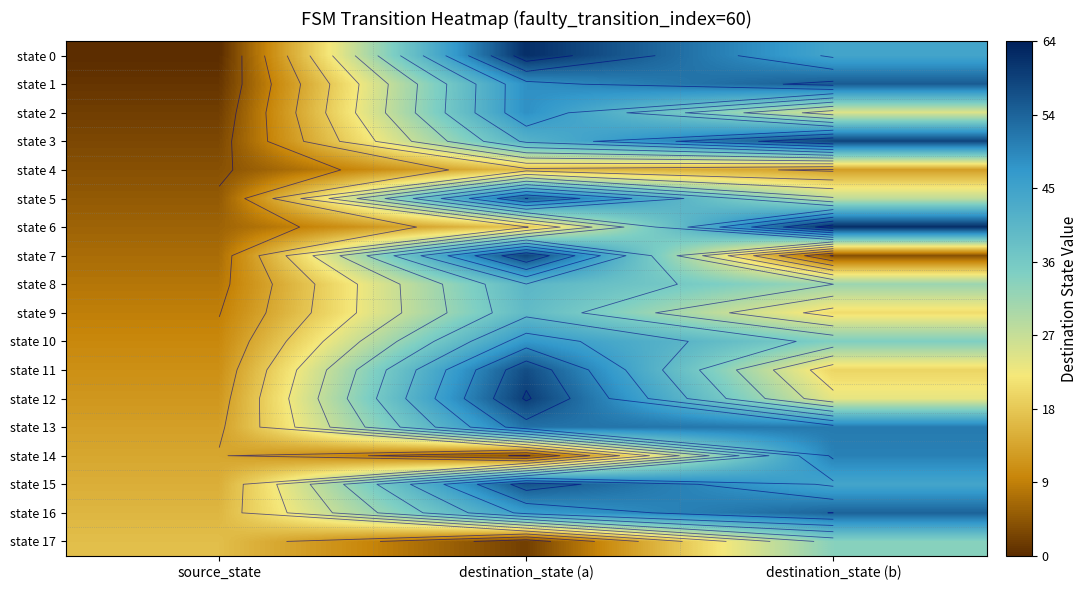

What is the difference between the highest and lowest values at destination_state (b)?

58